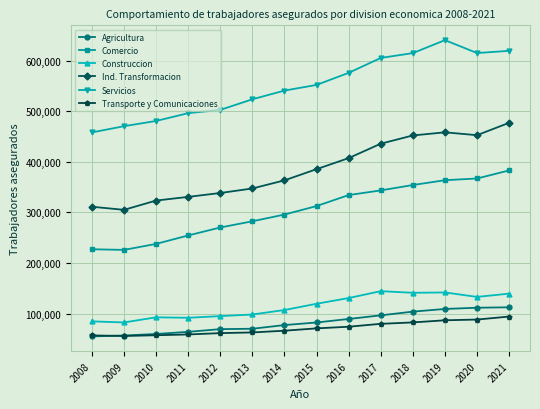

The value of Comercio at 2018 is 225227. True or false?

False